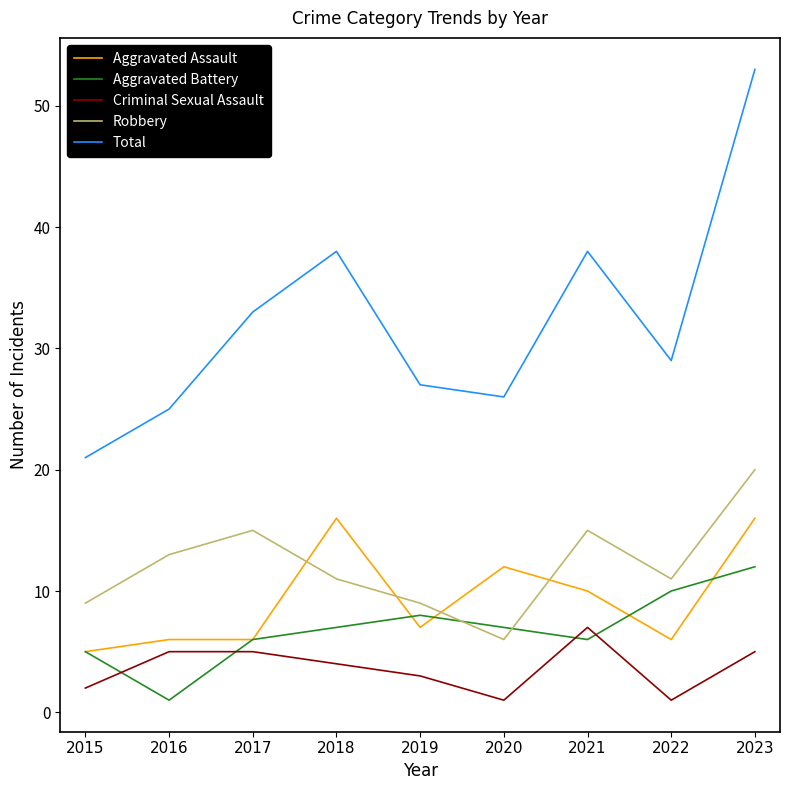

True or false: Robbery and Total intersect in this chart.

False